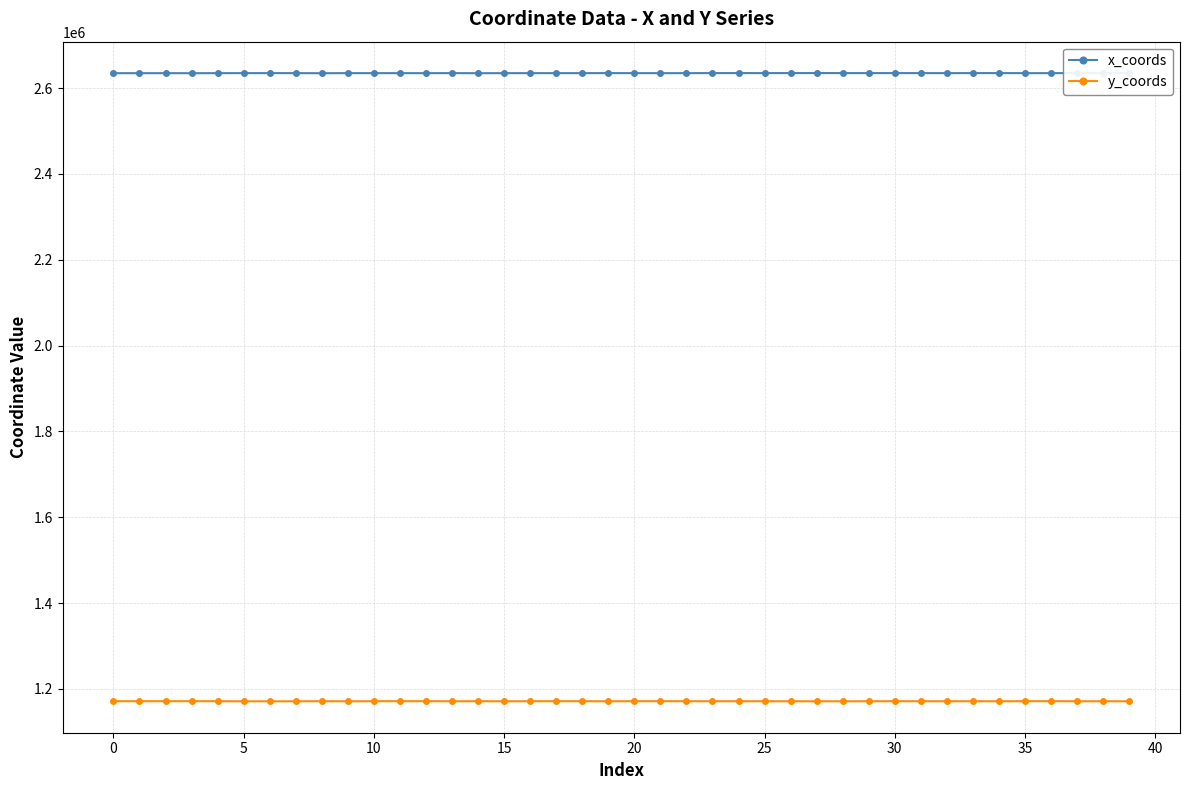

What is the value of the x_coords point at the 18th from the left?

2634781.8